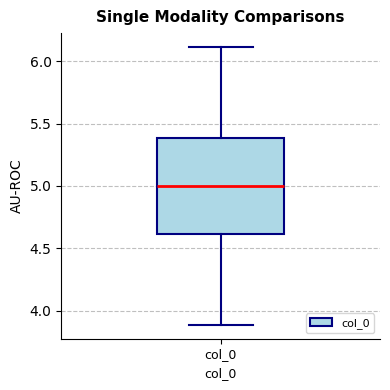

Transcribe this box plot: give where the median line is, the range the box spans, and where the two whiskers end, as read against the y-axis. The values are not printed on the chart, so give them approximately, as read against the axis.

median 5.0, box 4.6 to 5.4, whiskers 3.9 to 6.1